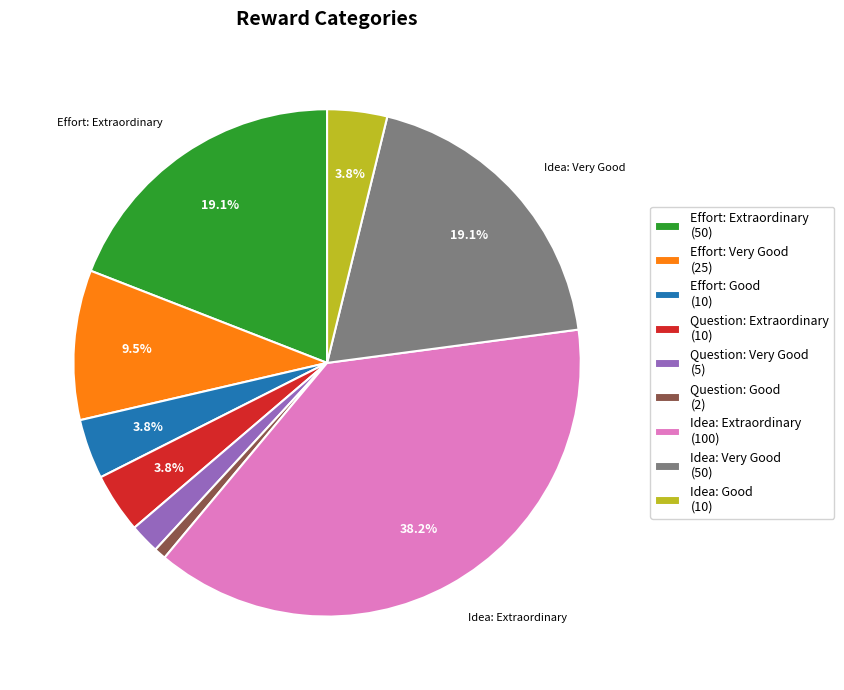

Do Effort: Very Good and Effort: Good together represent more than half of the pie?

No